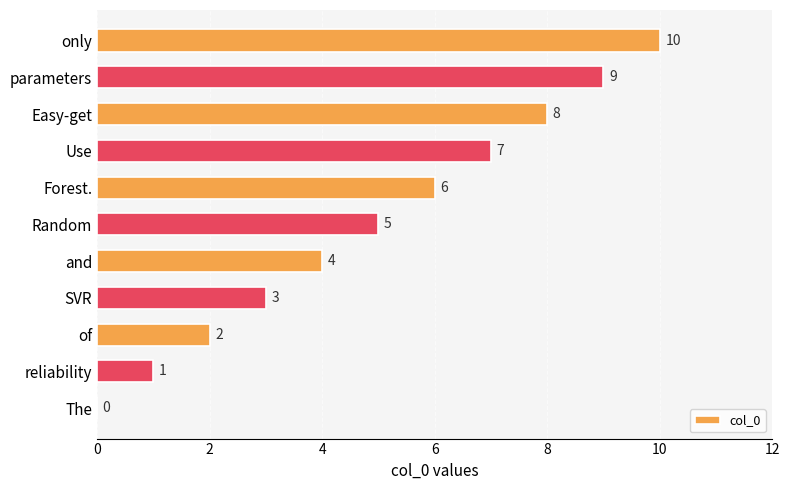

What is the greatest value displayed?

10